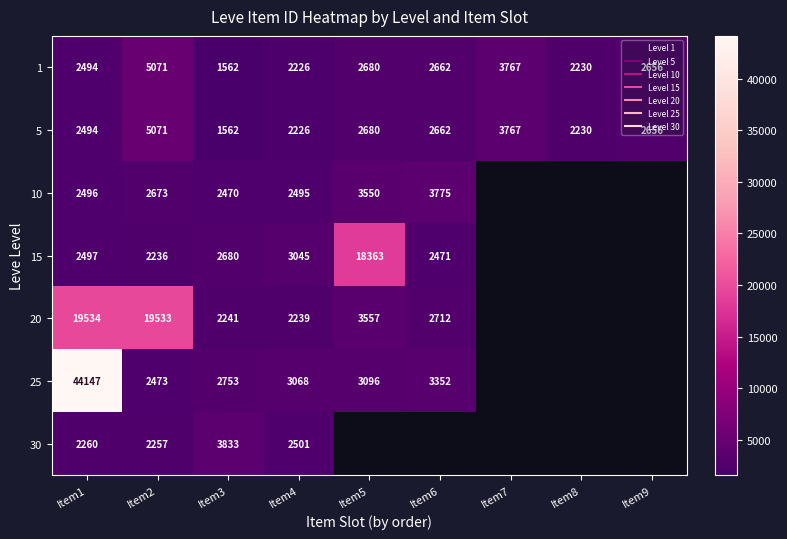

Is the value of 25 at Item9 greater than the value of 30 at Item5?

No